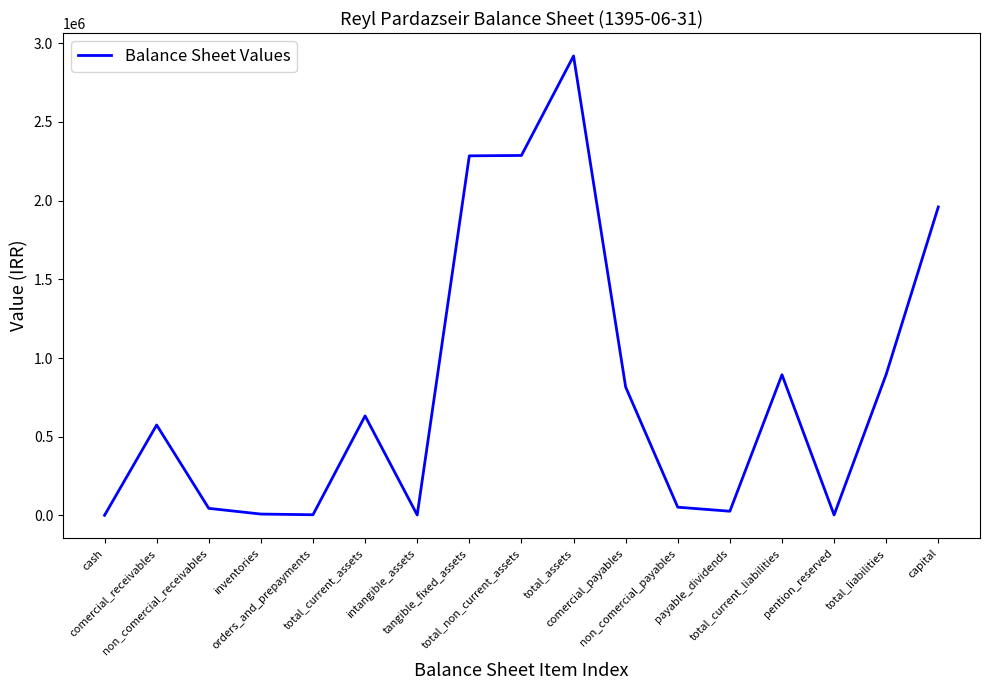

What is the difference between the maximum and minimum values?

2919120